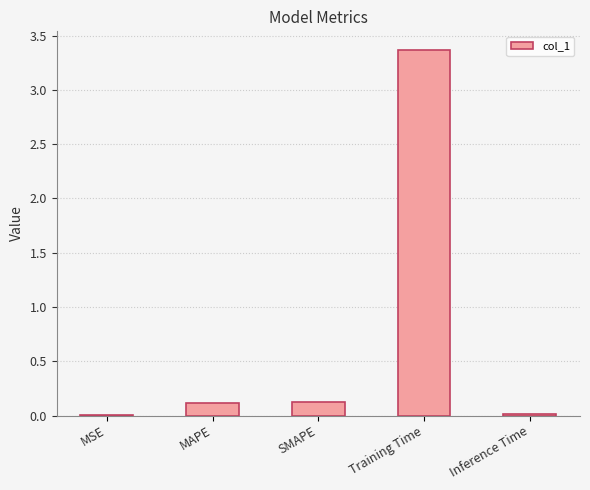

Is it true that the value at Inference Time is 0.0?

True